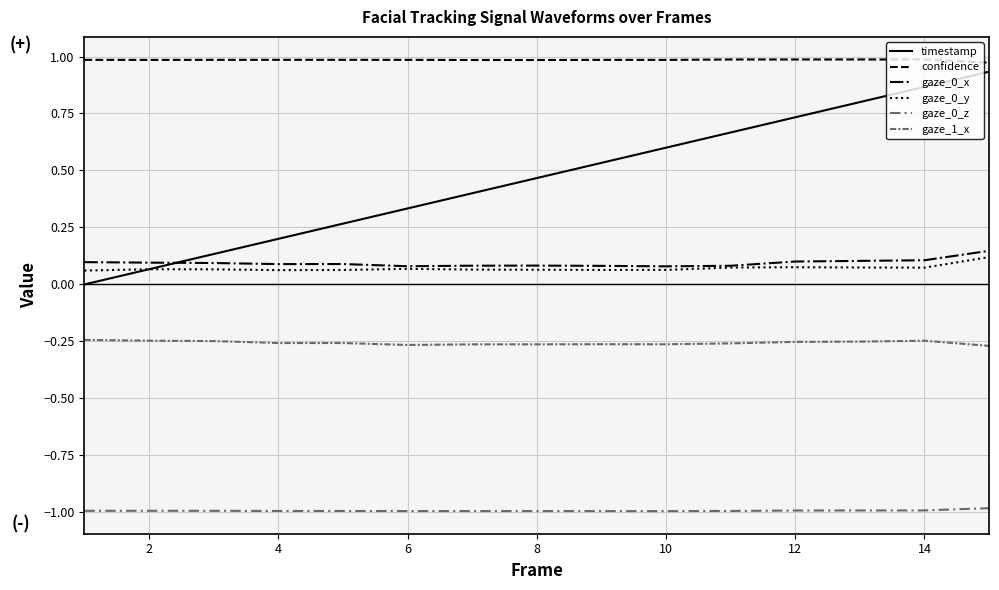

Is this an area chart (filled region under the line)?

No